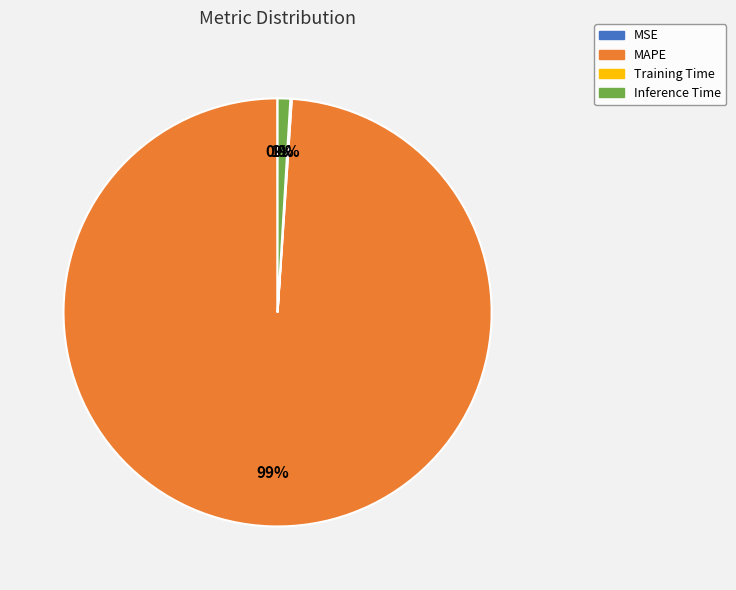

What is the largest slice in the pie chart?

MAPE